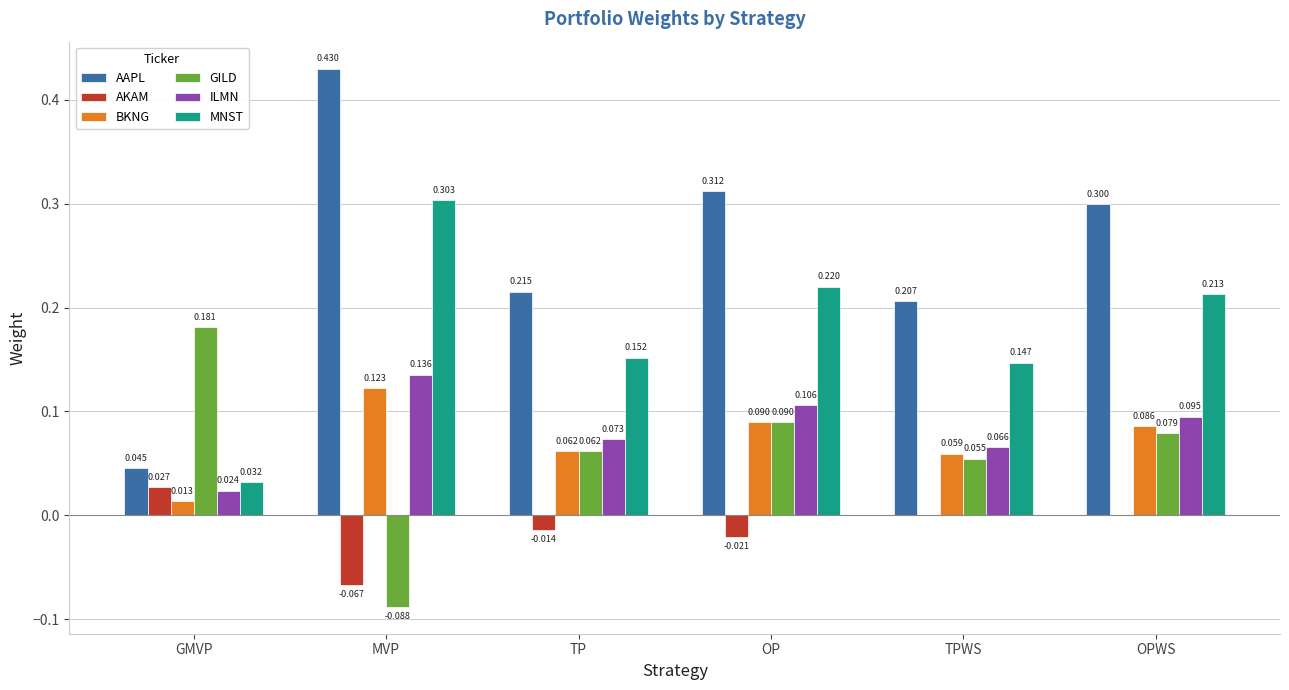

Which label corresponds to the largest value in the chart?

MVP